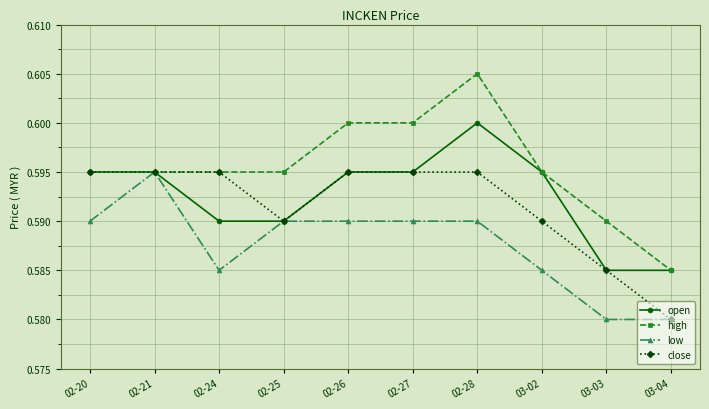

The value of open at 02-28 is 0.8. True or false?

False